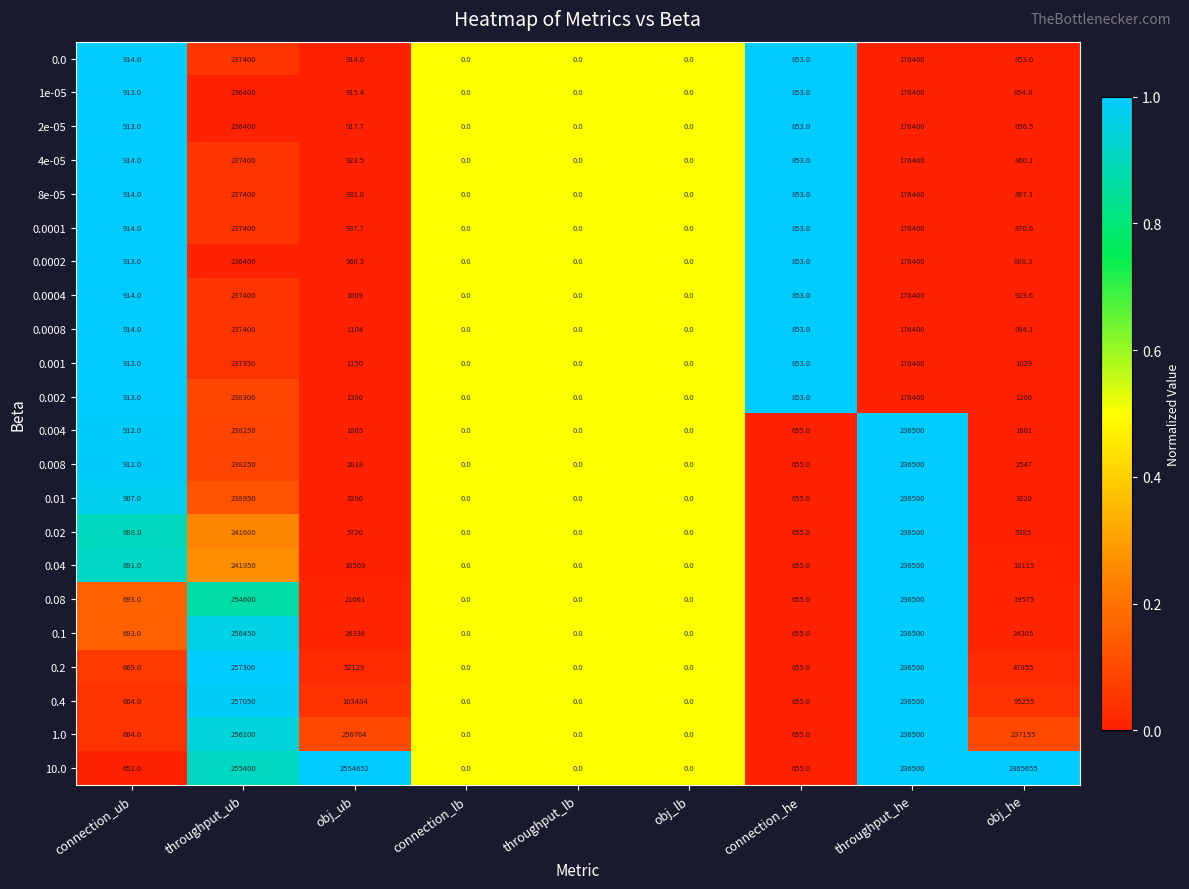

Is the value of 0.08 at obj_ub greater than the value of 1e-05 at throughput_he?

No